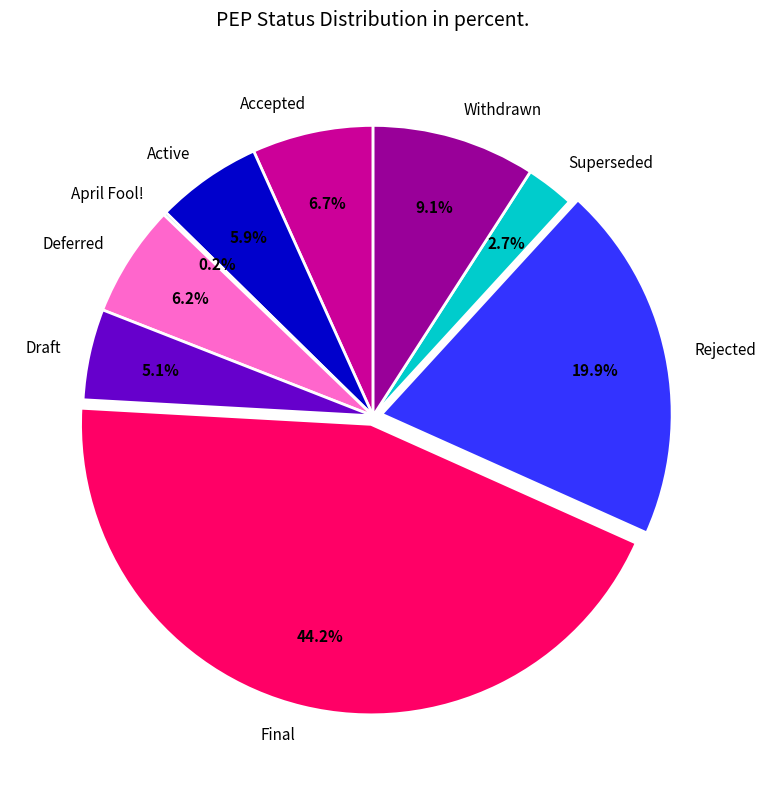

Is it true that Accepted is 1% of the pie?

False